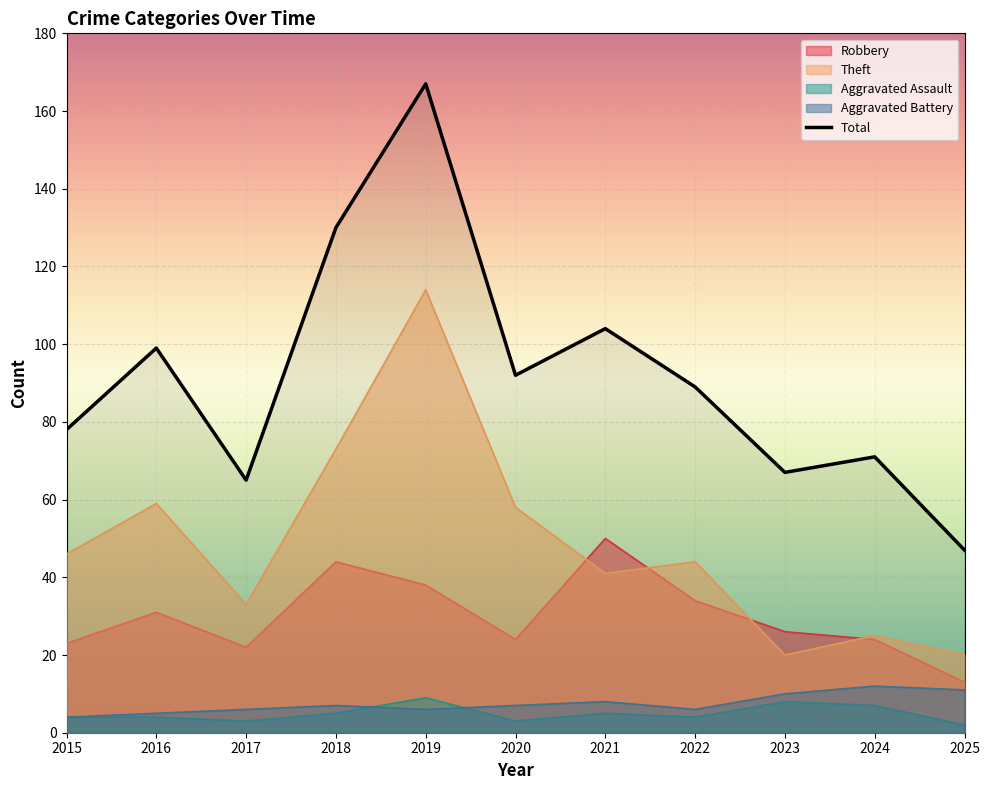

Which series has the largest total across all categories?

Total